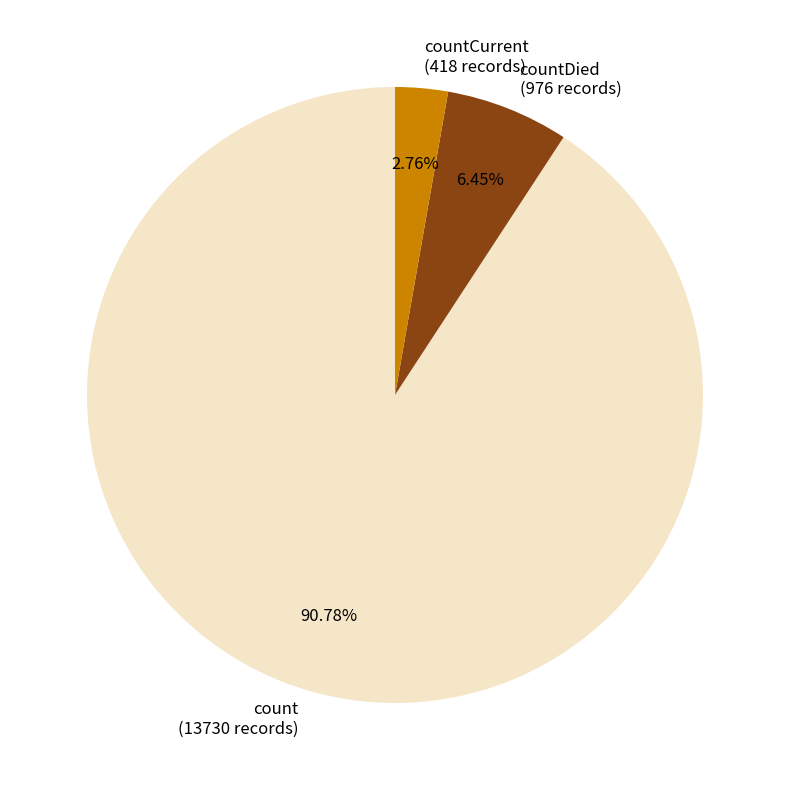

Is it true that countDied is 1% of the pie?

False